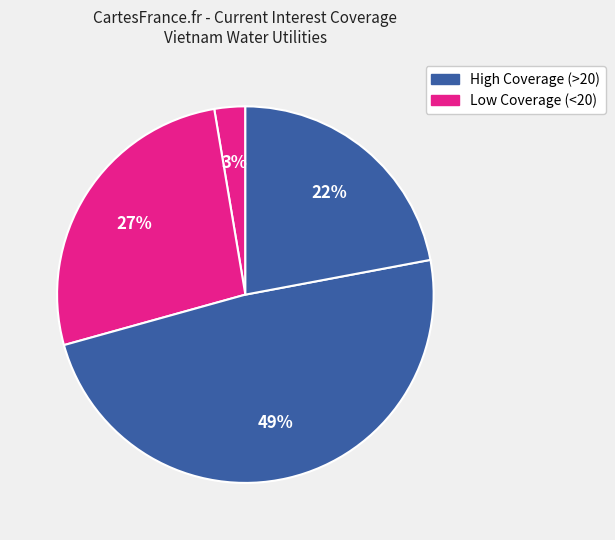

How many segments does this pie chart have?

4